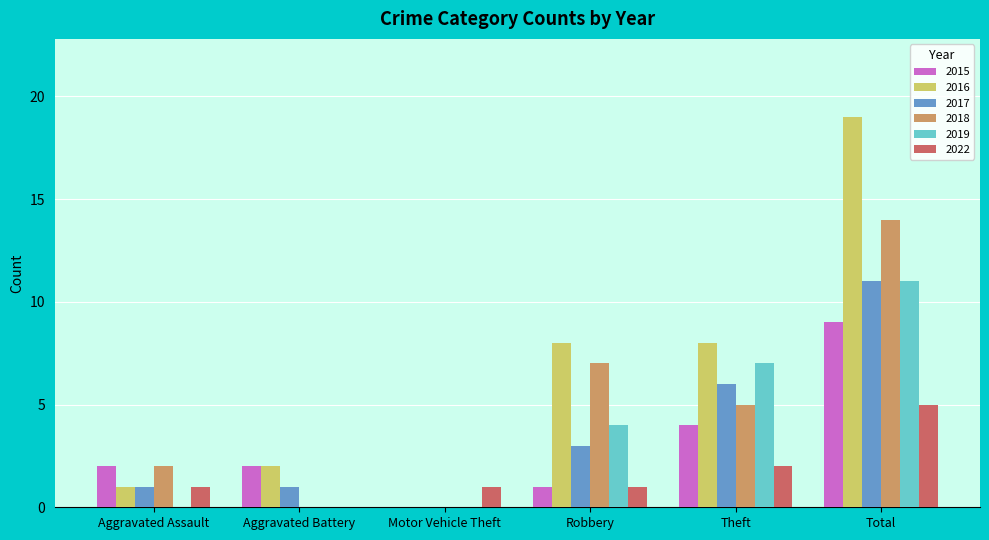

What is the sum of the 2015 values at Theft and Aggravated Assault?

6